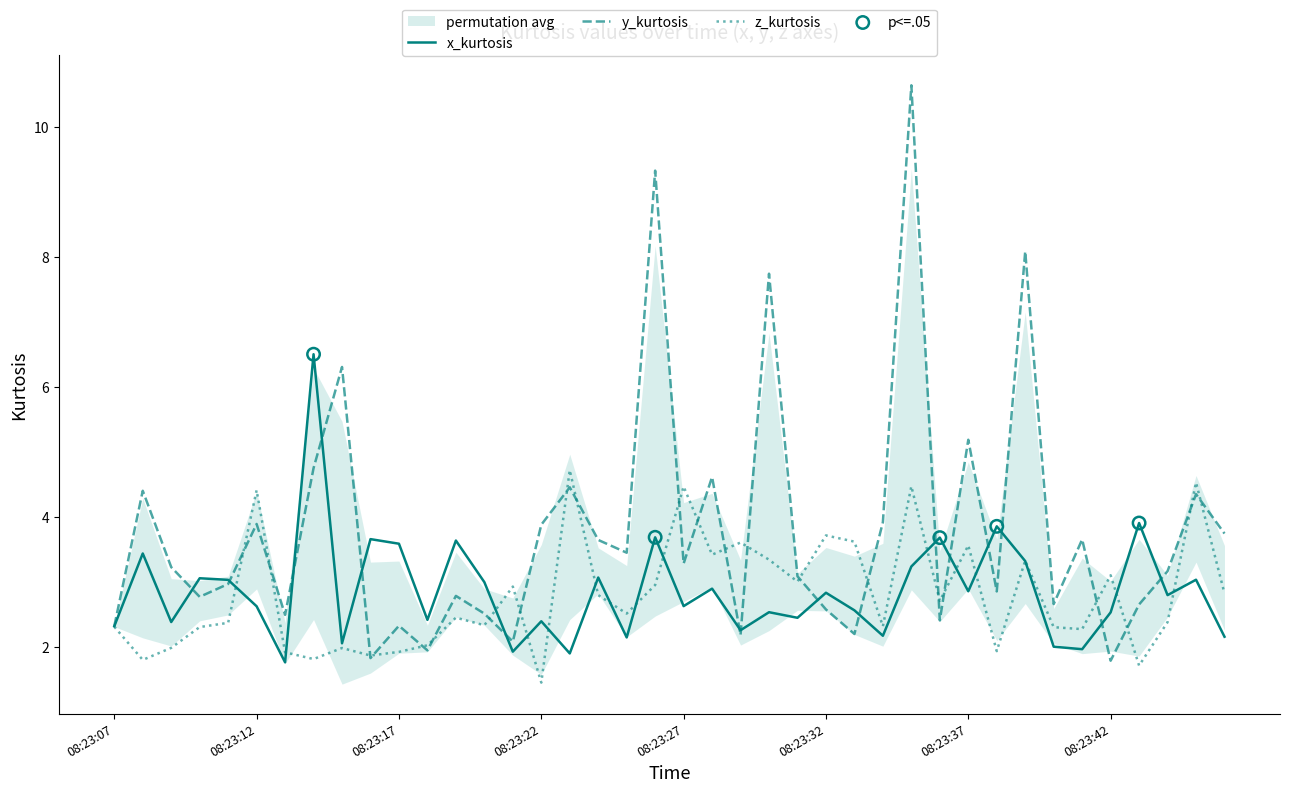

Which series reaches the minimum Y coordinate?

z_kurtosis